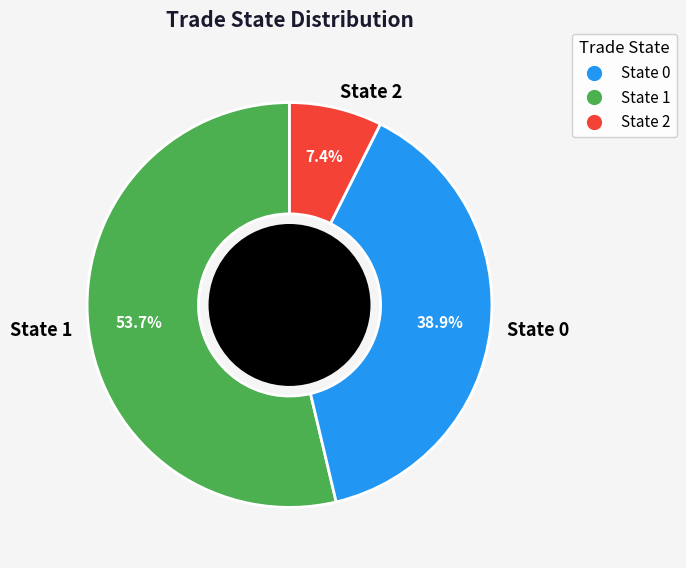

Rank the categories by value from highest to lowest.

State 1, State 0, State 2